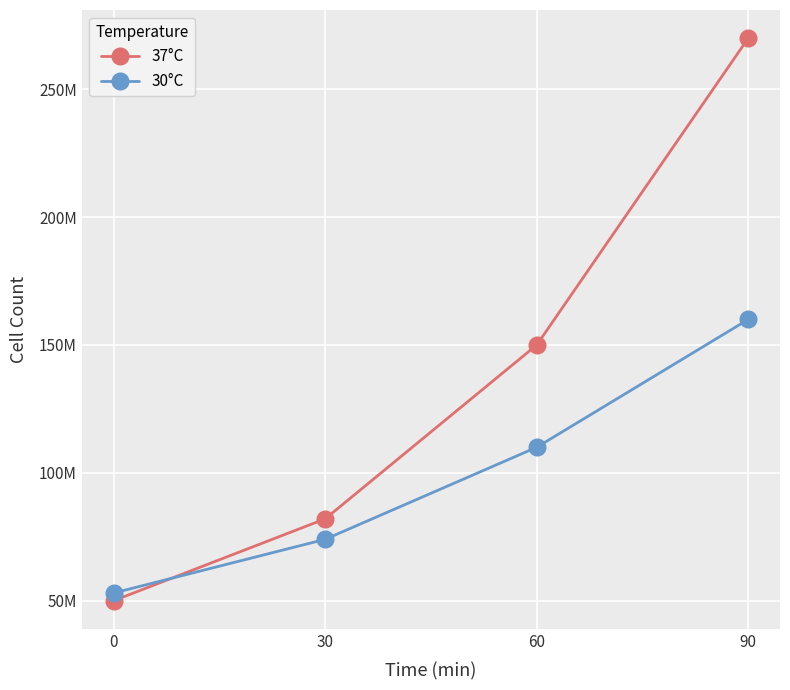

Which series has the widest spread of values?

37°C